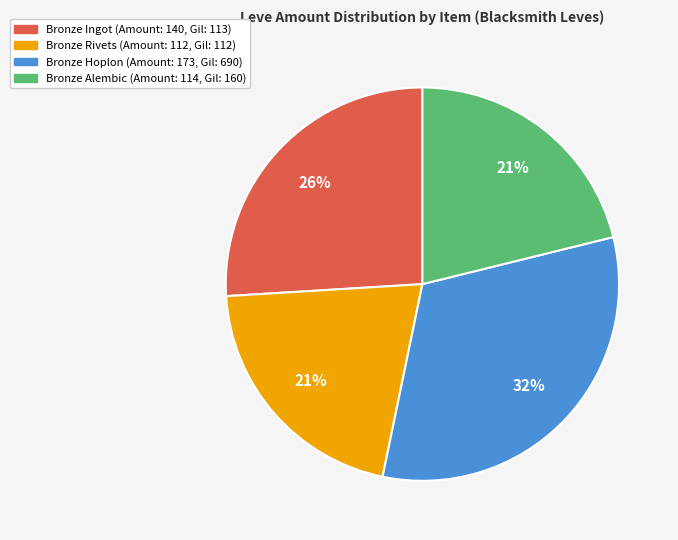

Is there a majority slice in this chart?

No